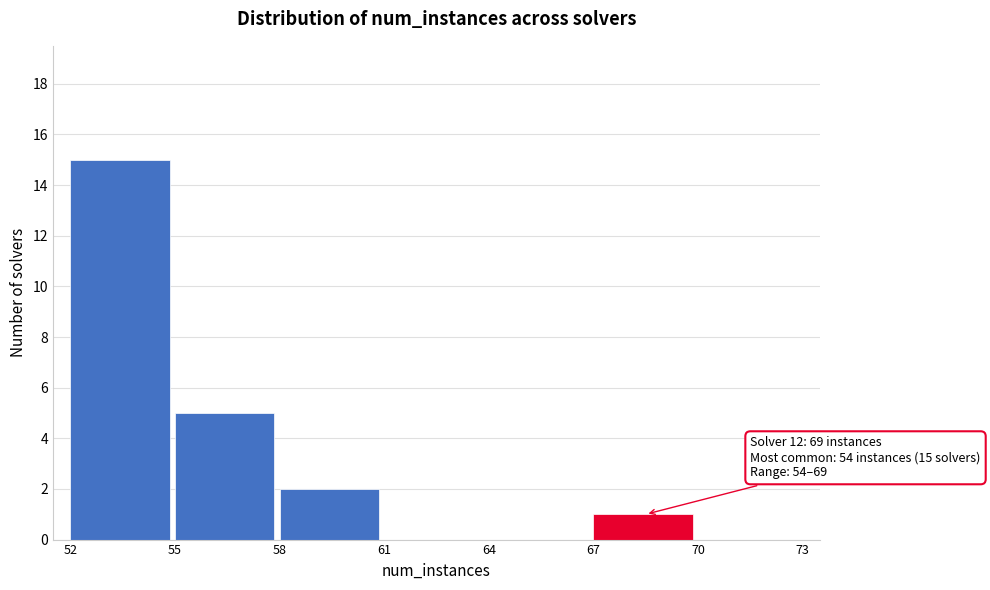

Which range on the x-axis has the tallest bar?

52 to 55